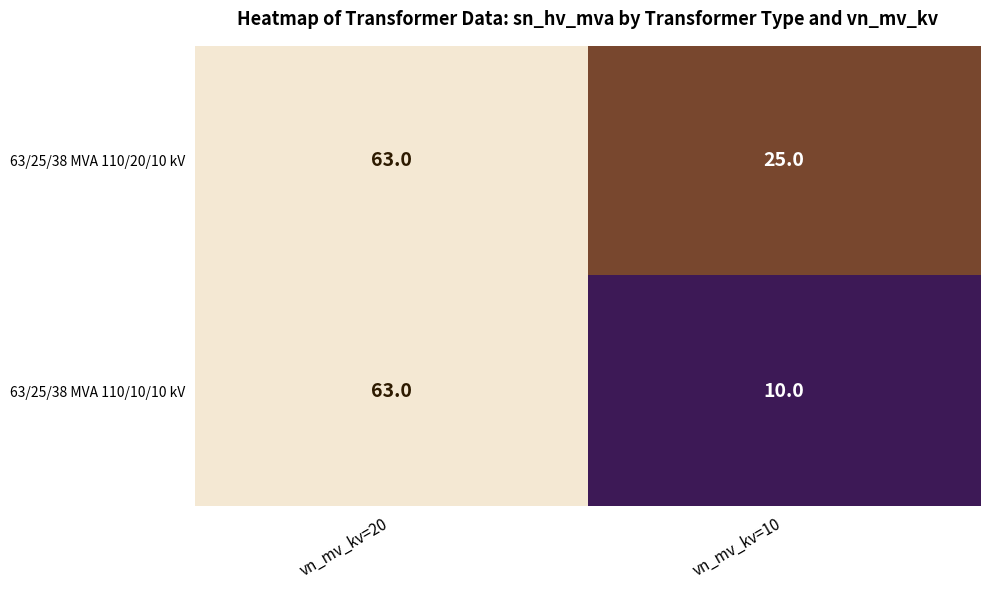

Is it true that 63/25/38 MVA 110/20/10 kV equals 33 at vn_mv_kv=20?

False